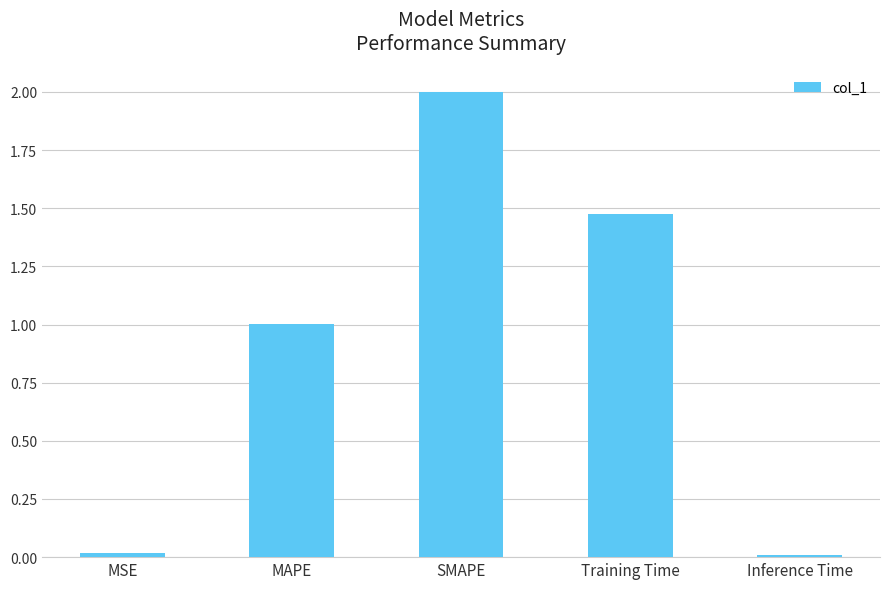

Is it true that the value at Inference Time is 0.0?

True